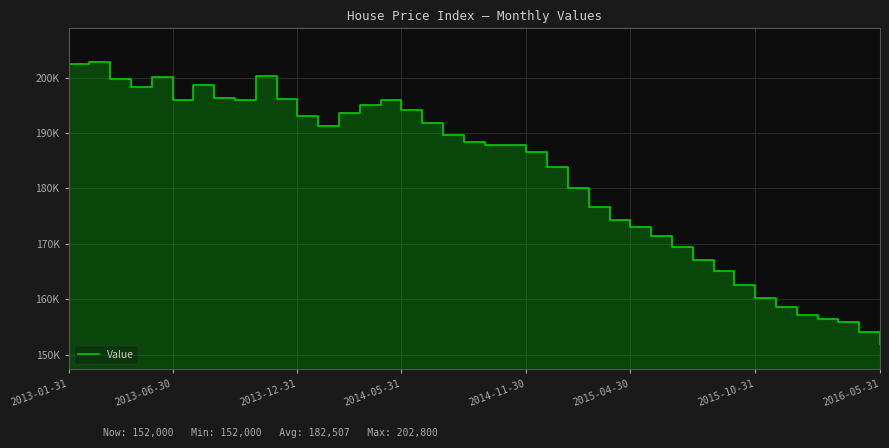

How many data points are less than 188300?

20